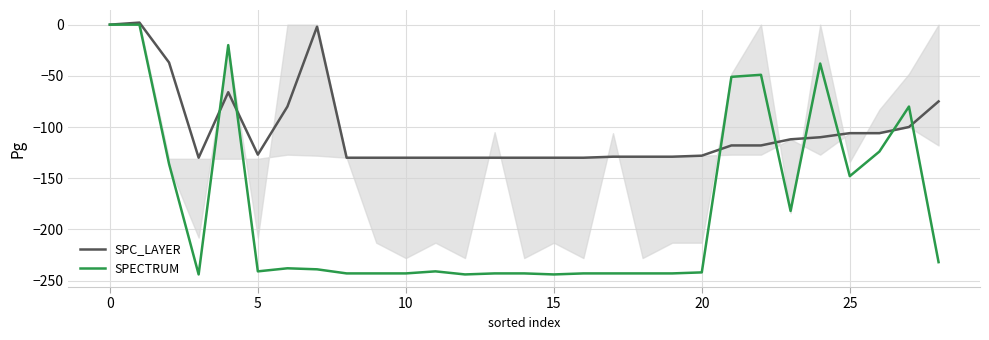

Count the number of categories in the chart.

29